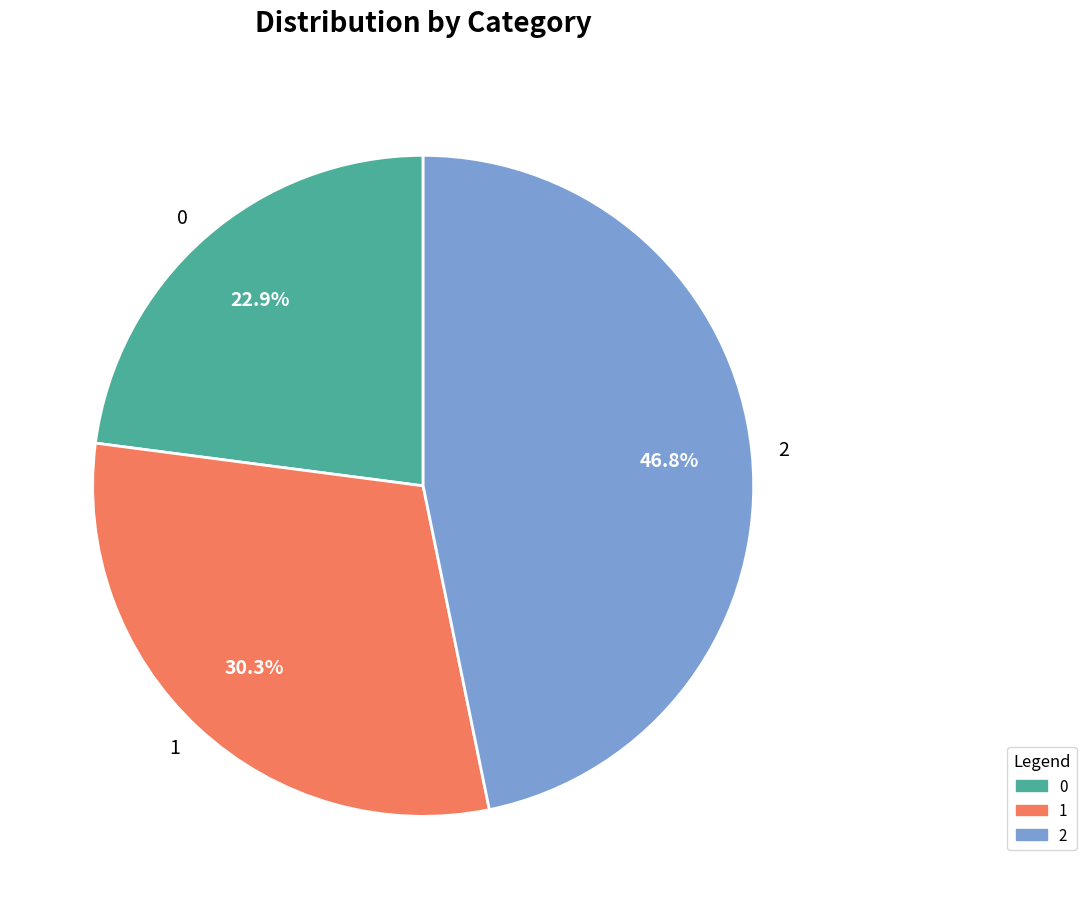

True or false: 1 accounts for 30% of the total.

True